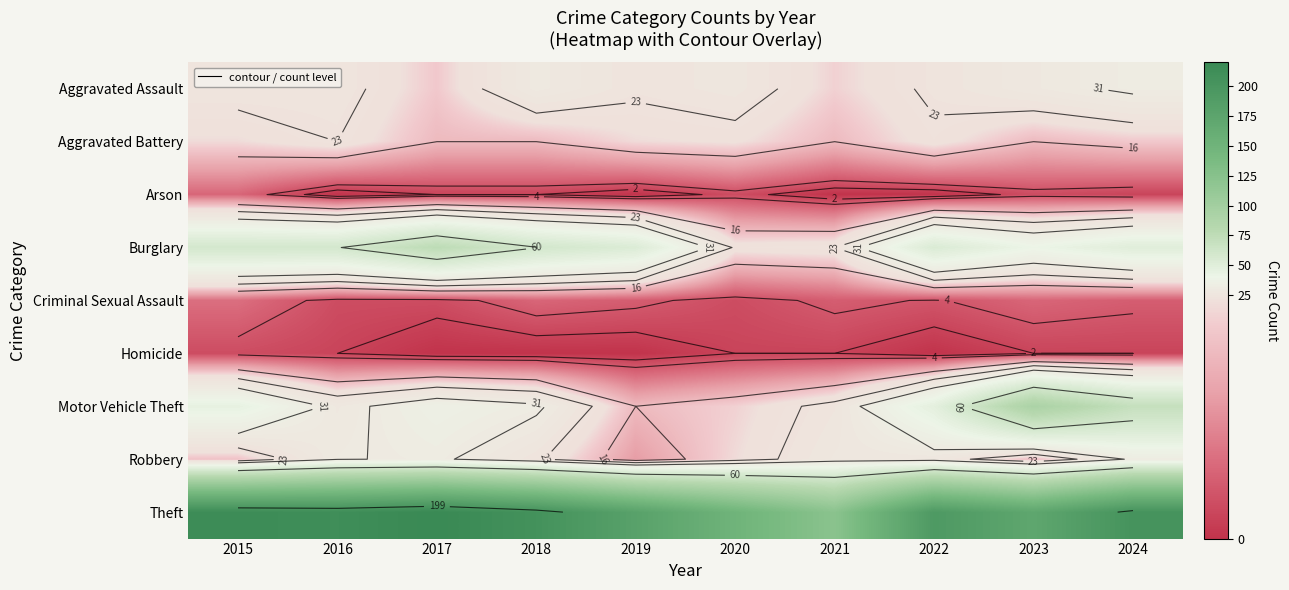

Count the number of data series in this chart.

9